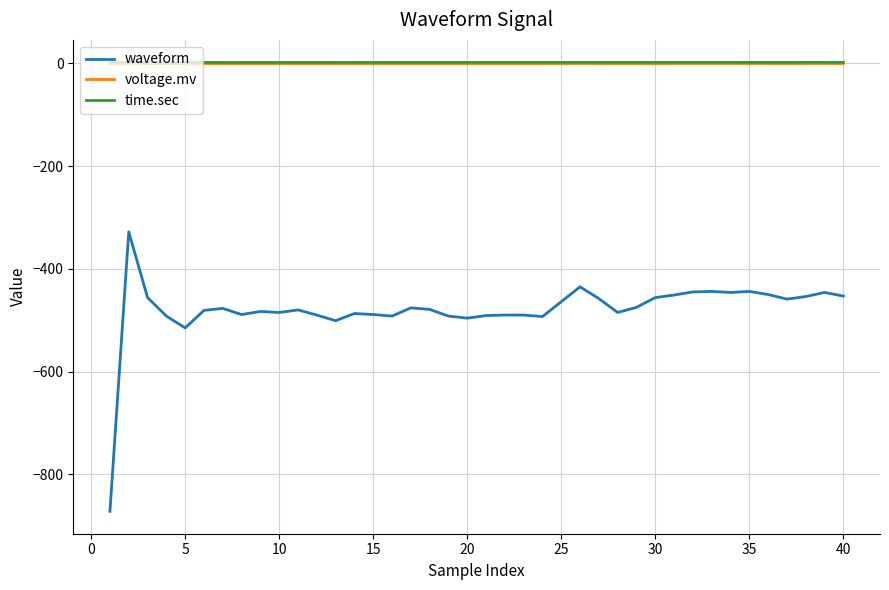

What are all the series names shown in the legend?

waveform, voltage.mv, time.sec